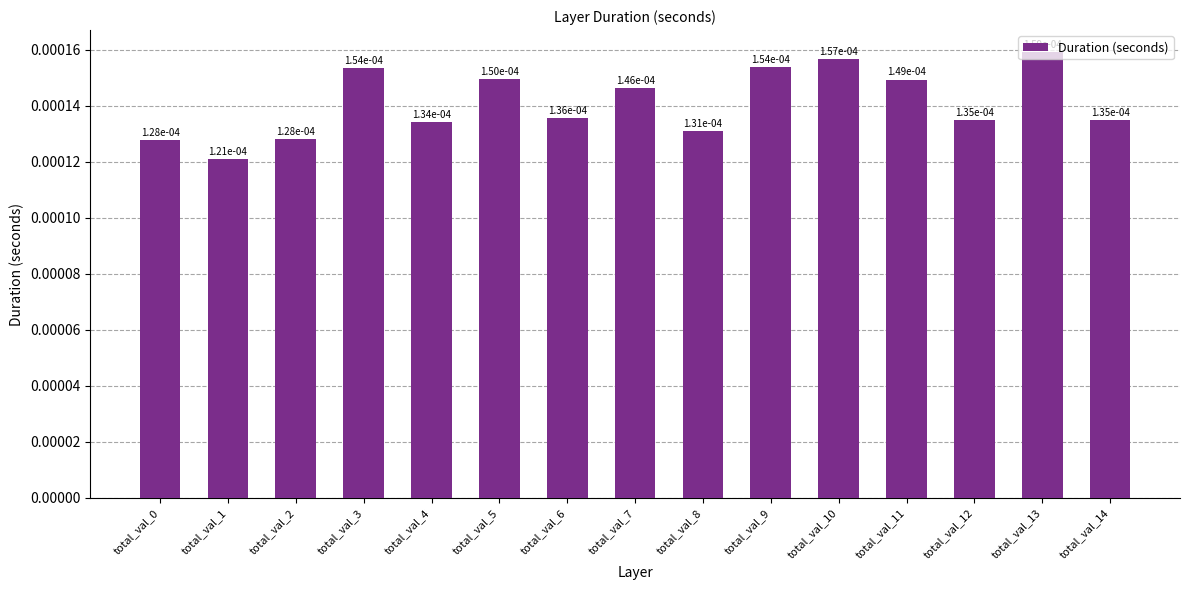

Count the values in the range 0 to 1.

15